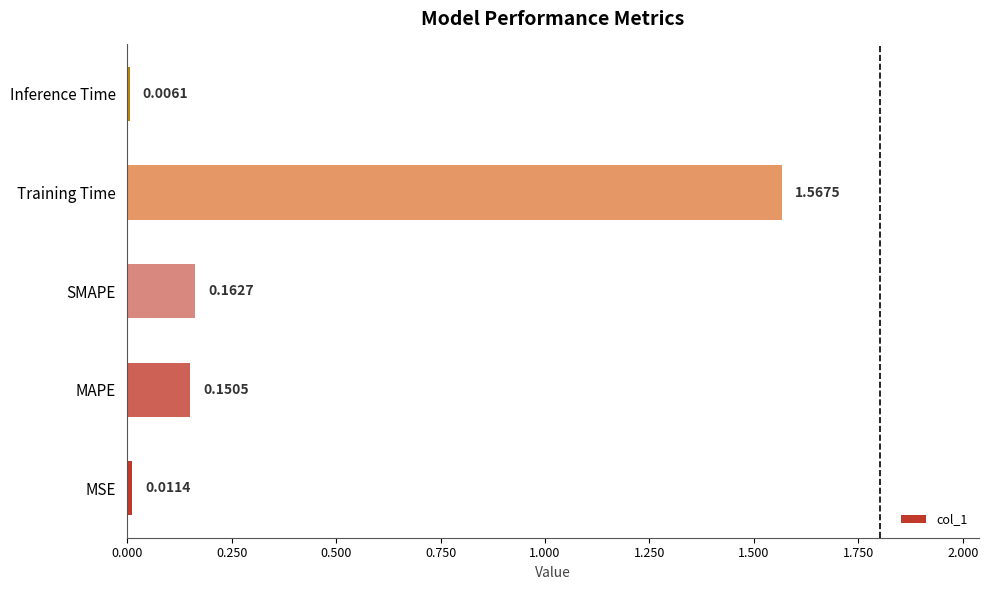

Between MSE and Inference Time, which is larger?

MSE